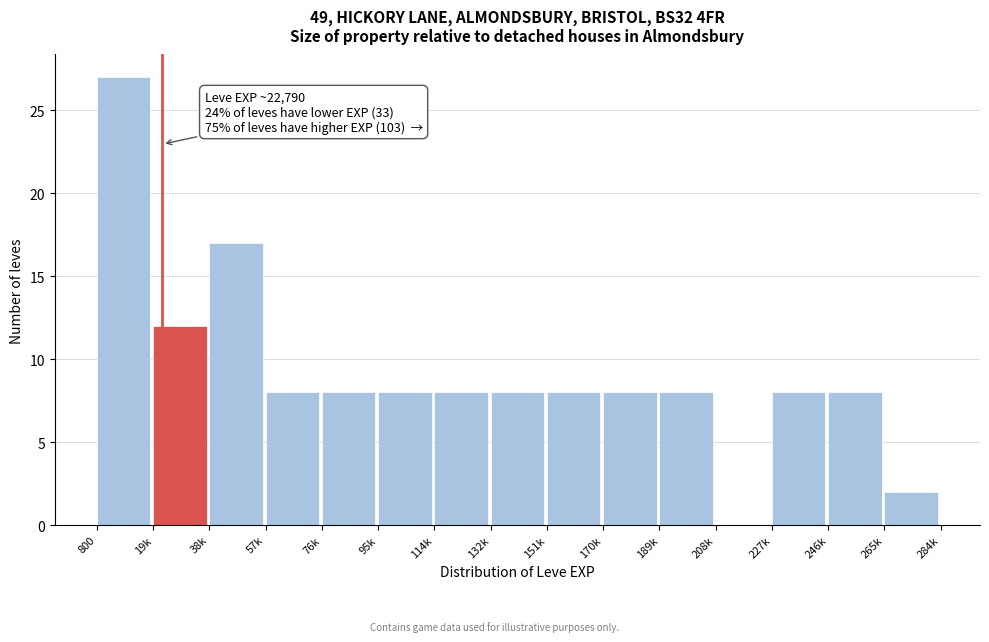

Reading left to right, what are all the values shown in this chart?

800=27	19k=12	38k=17	57k=8	76k=8	95k=8	114k=8	132k=8	151k=8	170k=8	189k=8	208k=0	227k=8	246k=8	265k=2